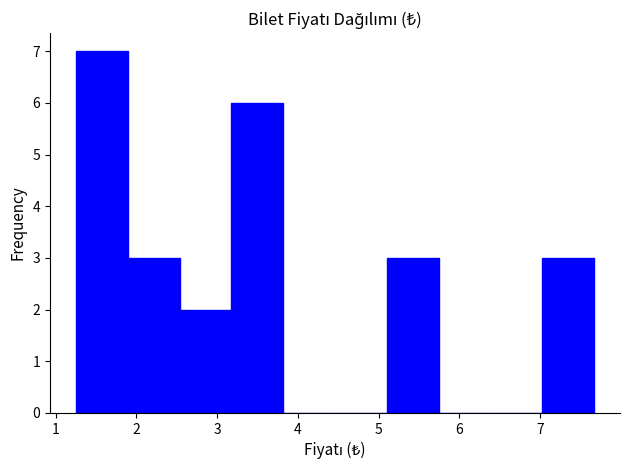

Over which range of the x-axis is the bar tallest?

1.3 to 1.9